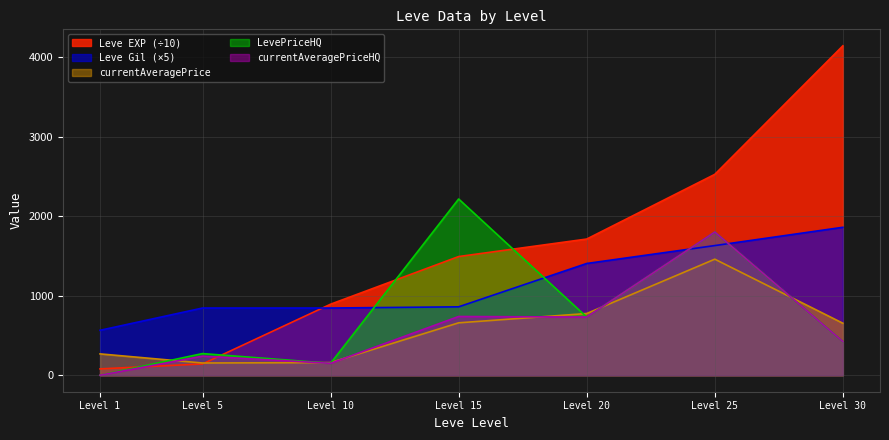

The value of currentAveragePriceHQ at Level 1 is 0.0. True or false?

True